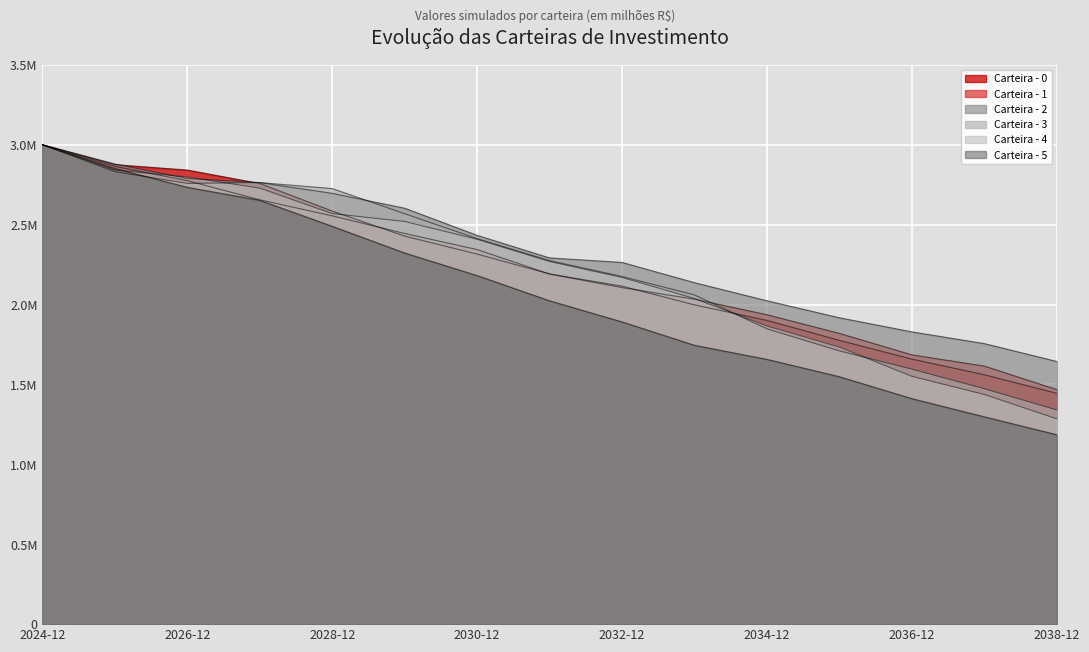

Reading left to right, extract all data points from this chart.

Carteira - 0: 3.0	2.9	2.8	2.8	2.6	2.4	2.3	2.2	2.1	2.0	1.9	1.8	1.7	1.6	1.4
Carteira - 1: 3.0	2.9	2.8	2.7	2.6	2.4	2.3	2.2	2.1	2.0	1.9	1.8	1.7	1.6	1.5
Carteira - 2: 3.0	2.9	2.8	2.8	2.7	2.6	2.4	2.3	2.3	2.1	2.0	1.9	1.8	1.8	1.6
Carteira - 3: 3.0	2.8	2.8	2.8	2.7	2.6	2.4	2.3	2.2	2.1	1.8	1.7	1.6	1.5	1.3
Carteira - 4: 3.0	2.8	2.8	2.7	2.6	2.5	2.4	2.3	2.2	2.0	1.9	1.7	1.6	1.4	1.3
Carteira - 5: 3.0	2.9	2.7	2.7	2.5	2.3	2.2	2.0	1.9	1.7	1.7	1.5	1.4	1.3	1.2